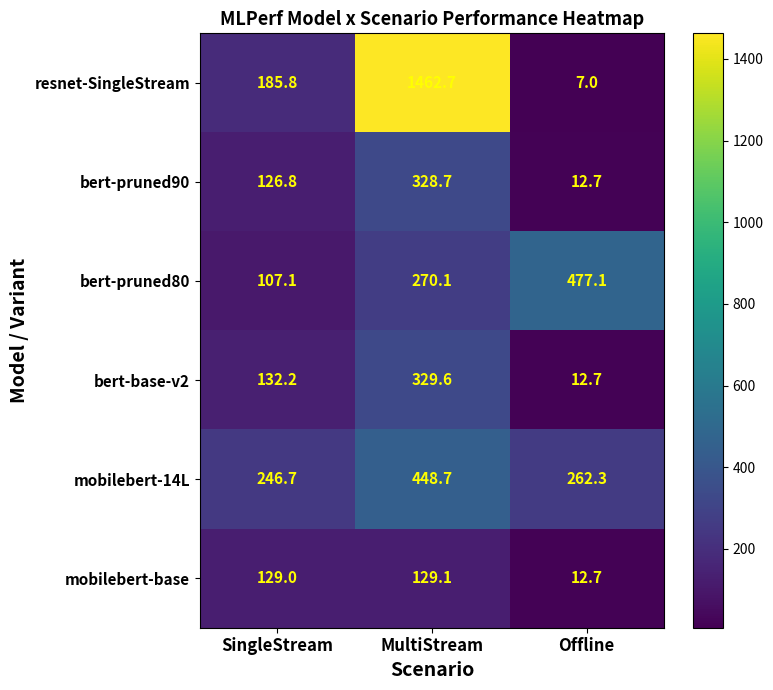

Rank the categories by bert-pruned80 value from highest to lowest.

Offline, MultiStream, SingleStream